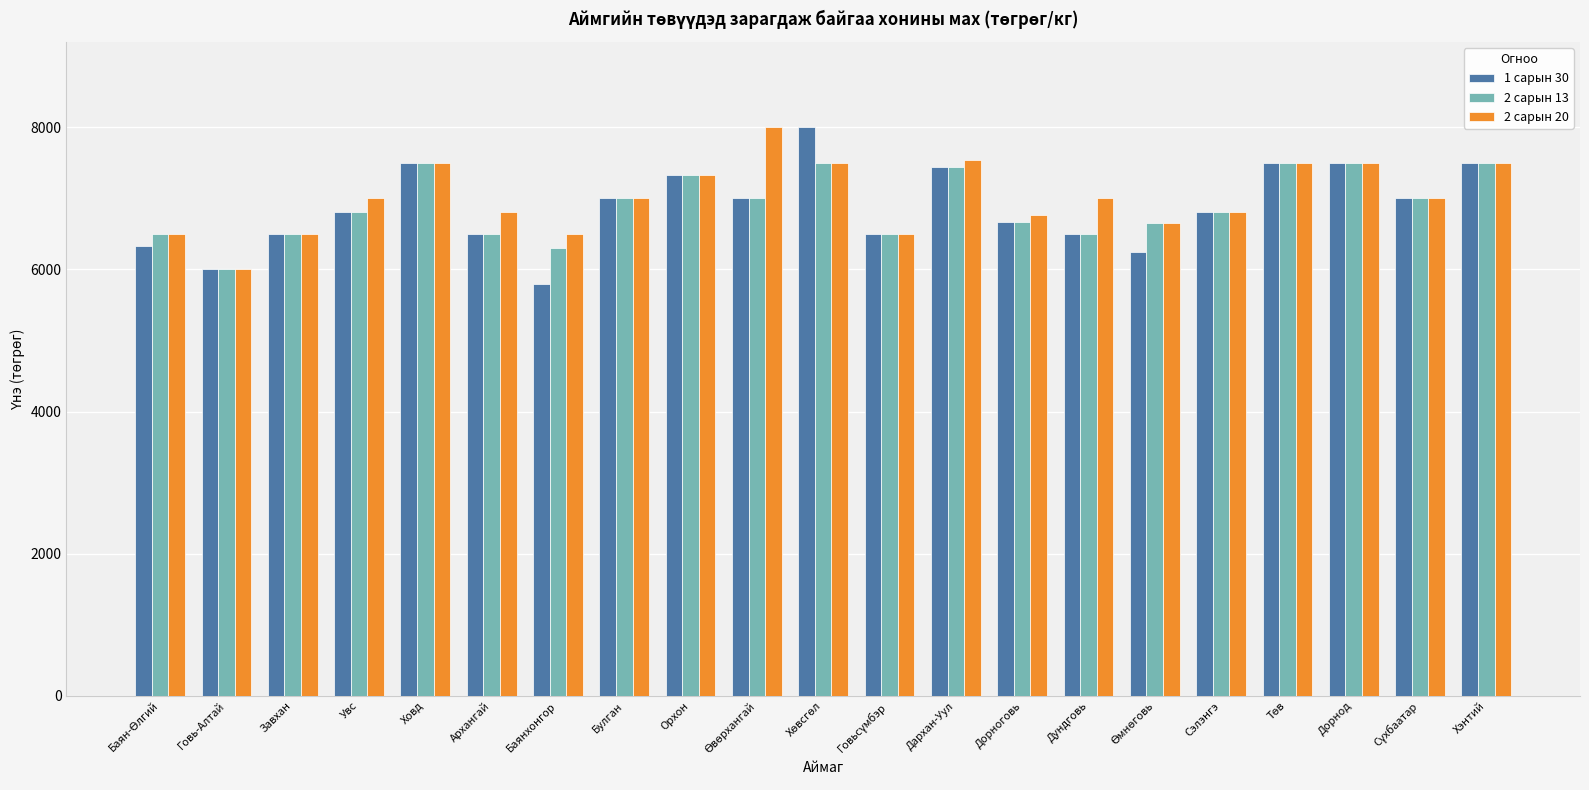

How many bars are there in each group?

3